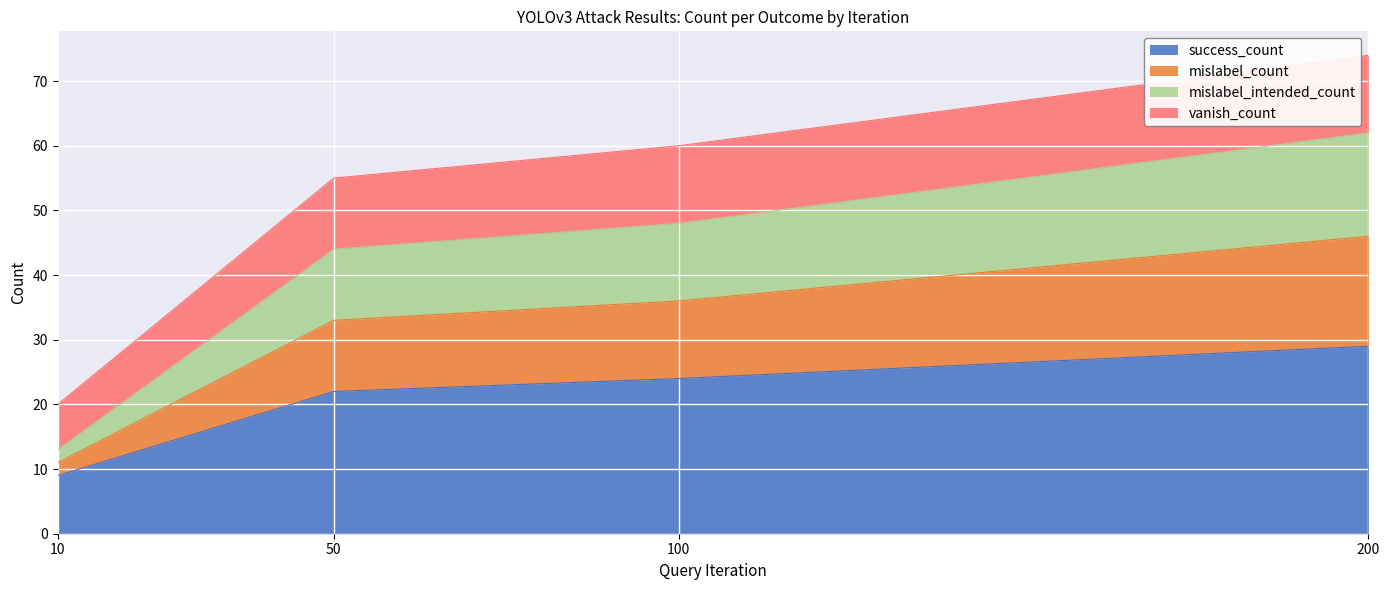

What is the total value across all series at 200?

74